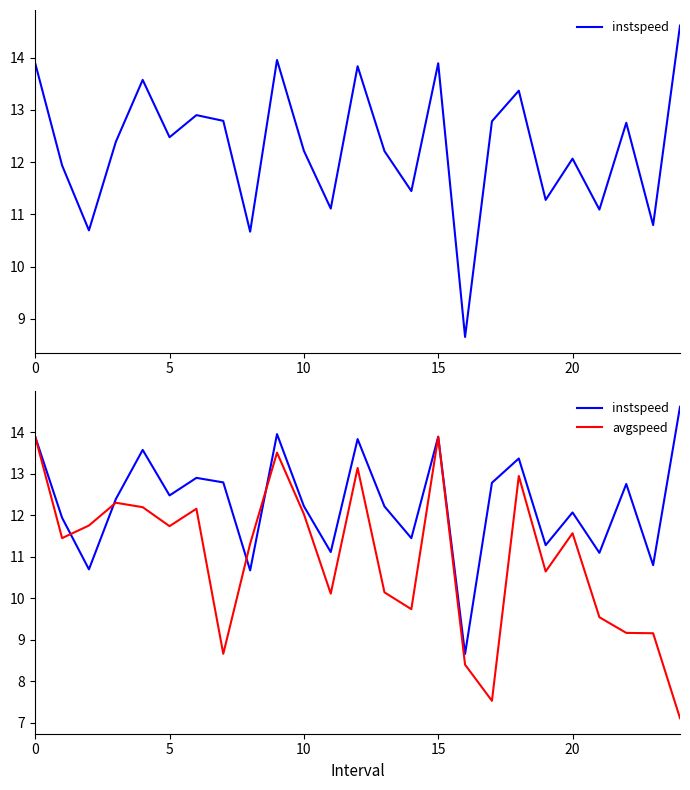

True or false: avgspeed has a value of 8.7 at 7.

True